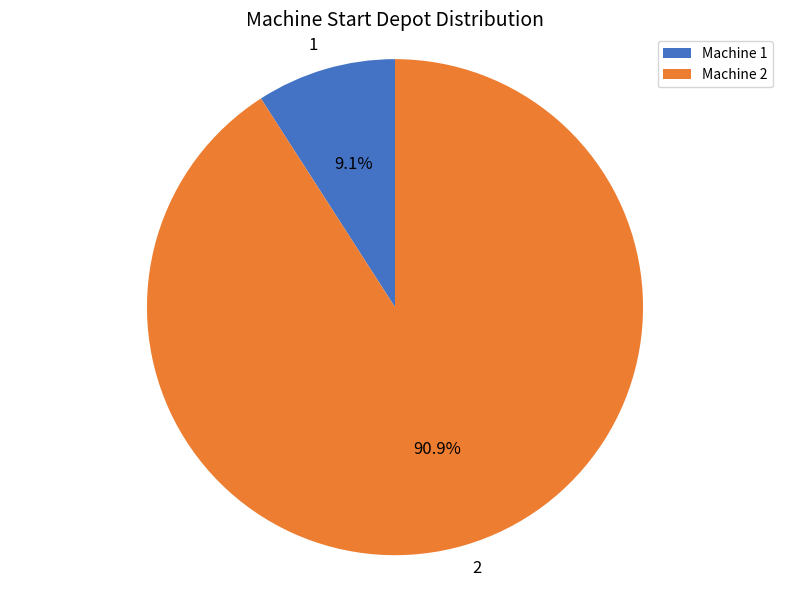

Does any single category account for the majority?

Yes